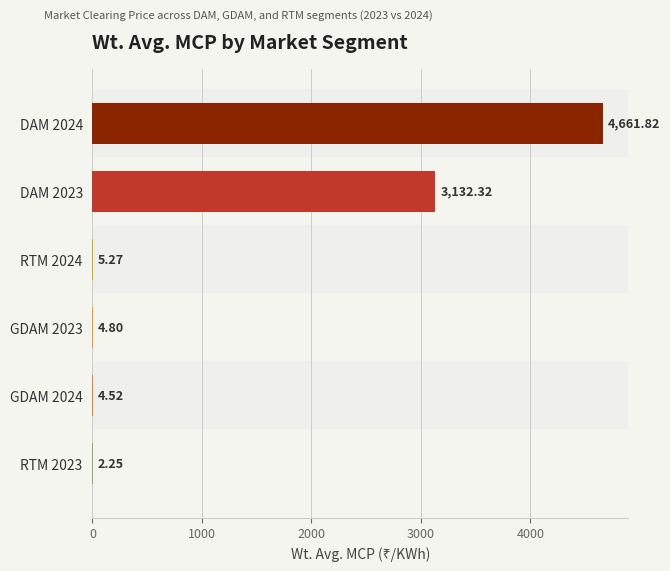

Are the bars horizontal?

Yes